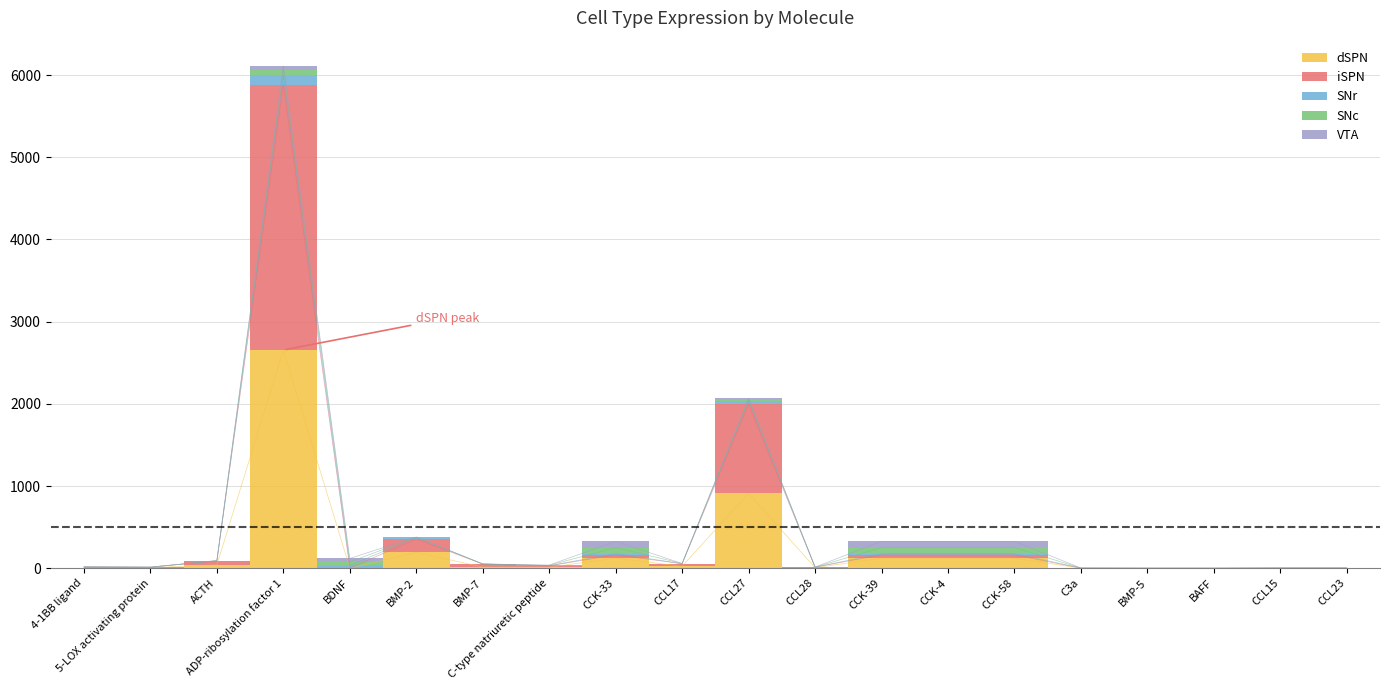

Rank the series by their maximum value, from lowest to highest.

VTA, SNc, SNr, dSPN, iSPN